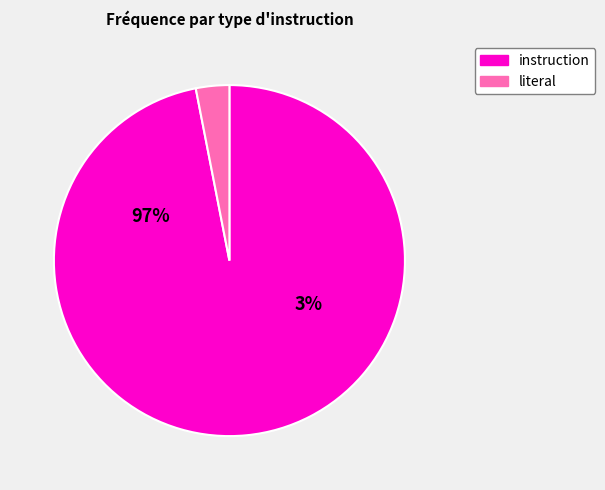

To the nearest percent, what is the average slice percentage?

50%